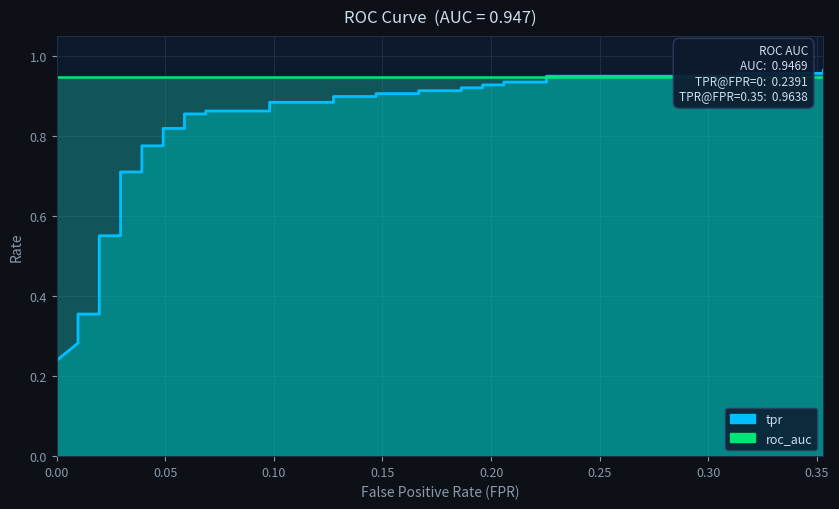

Is the value of fpr at 25 greater than the value of tpr at 6?

No